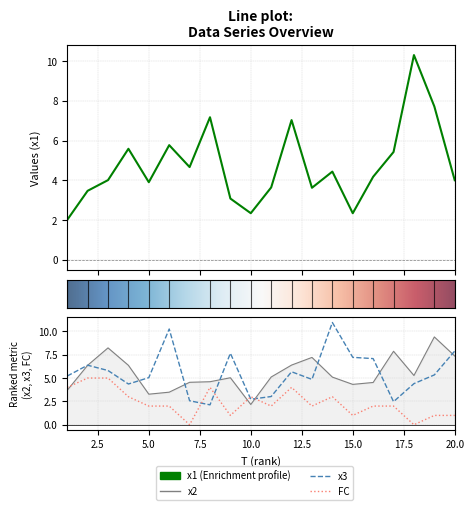

What are all the series names shown in the legend?

x1, x2, x3, FC